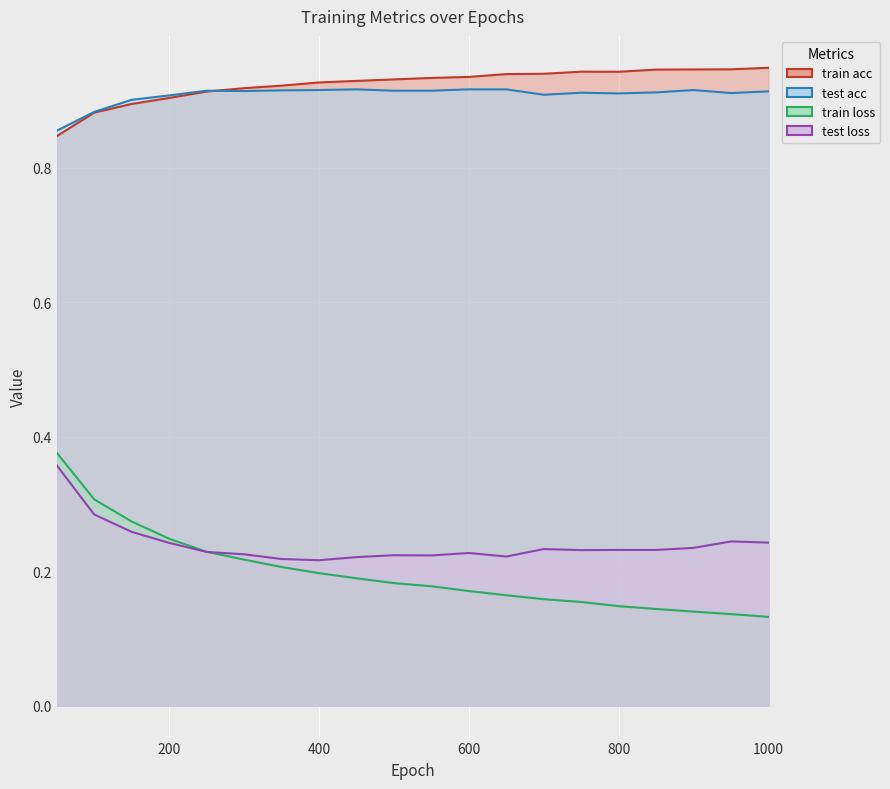

Reading left to right, what are all the values shown in this chart?

train acc: 0.8	0.9	0.9	0.9	0.9	0.9	0.9	0.9	0.9	0.9	0.9	0.9	0.9	0.9	0.9	0.9	0.9	0.9	0.9	0.9
test acc: 0.9	0.9	0.9	0.9	0.9	0.9	0.9	0.9	0.9	0.9	0.9	0.9	0.9	0.9	0.9	0.9	0.9	0.9	0.9	0.9
train loss: 0.4	0.3	0.3	0.2	0.2	0.2	0.2	0.2	0.2	0.2	0.2	0.2	0.2	0.2	0.2	0.1	0.1	0.1	0.1	0.1
test loss: 0.4	0.3	0.3	0.2	0.2	0.2	0.2	0.2	0.2	0.2	0.2	0.2	0.2	0.2	0.2	0.2	0.2	0.2	0.2	0.2